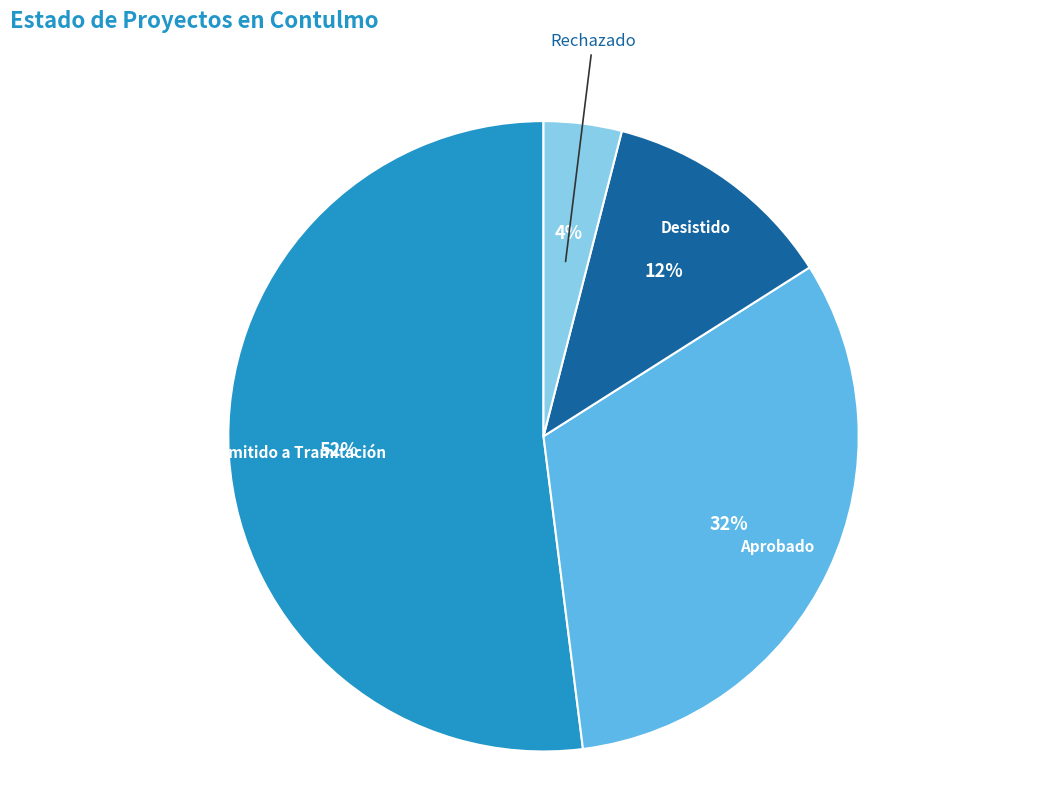

Is the sum of Rechazado and Desistido greater than half?

No